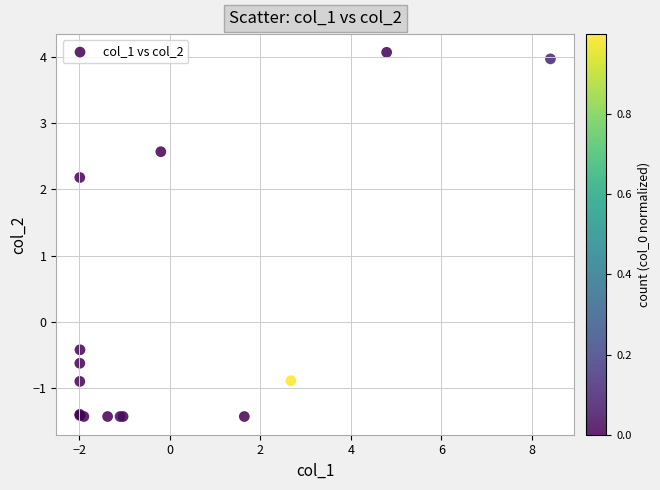

What Y value in the scatter plot is closest to 1?

2.2